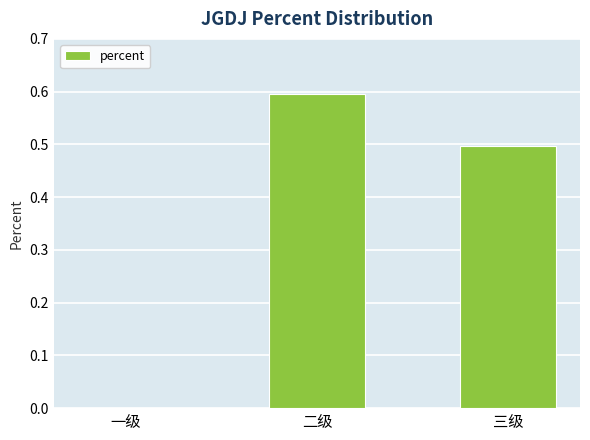

Does the chart contain stacked bars?

No